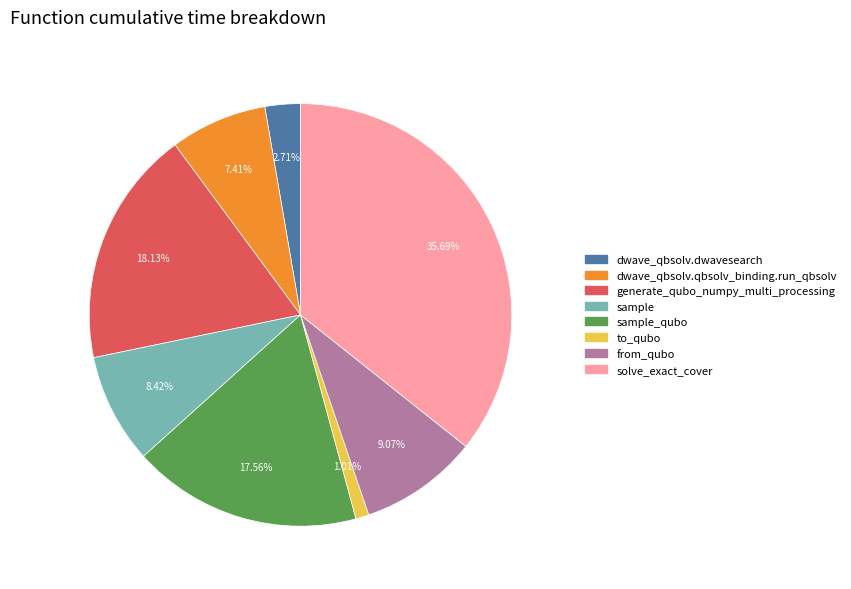

How many slices are in this pie chart?

8